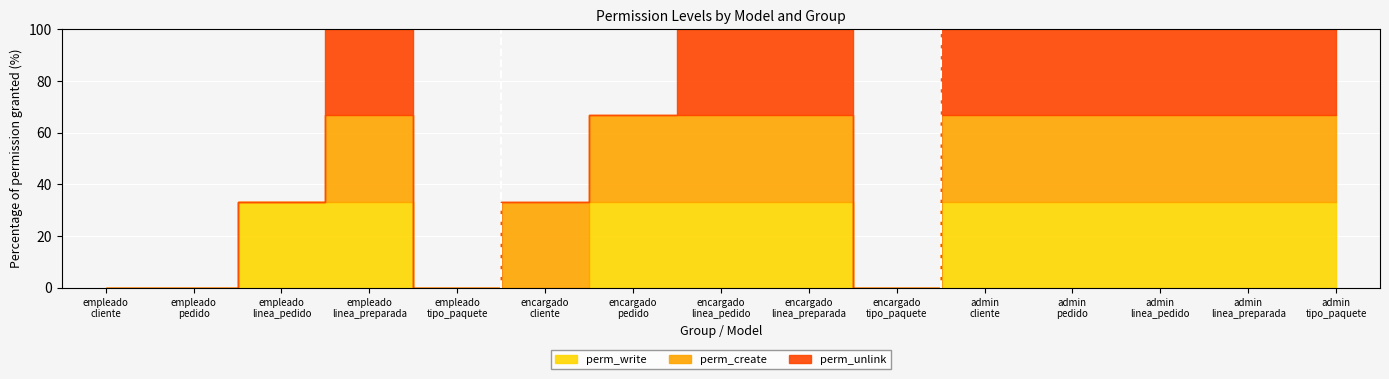

What are all the series names shown in the legend?

perm_write, perm_create, perm_unlink